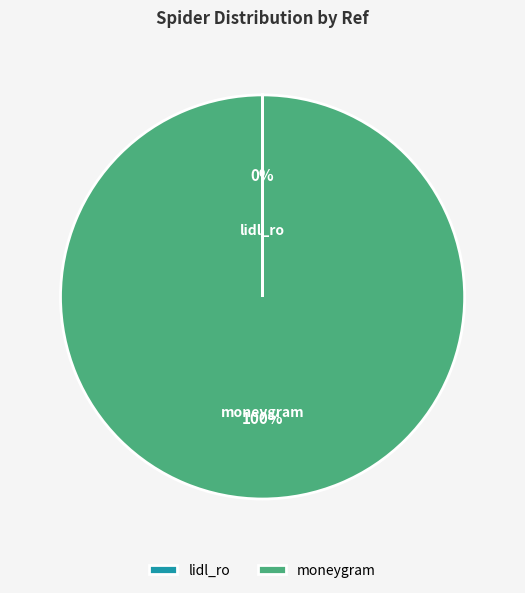

What is the largest slice in the pie chart?

moneygram